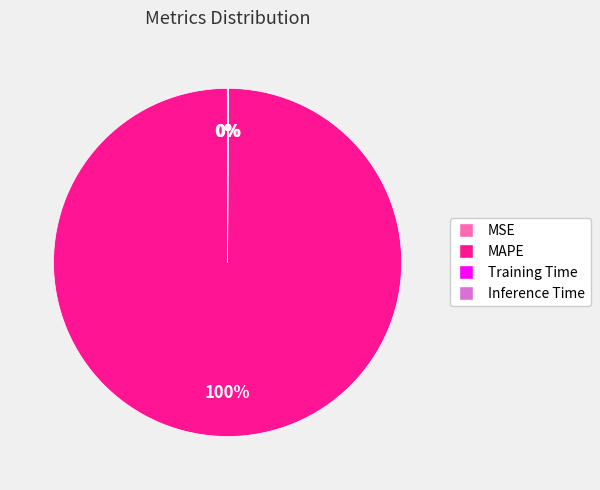

To the nearest percent, what is the average slice percentage?

25%